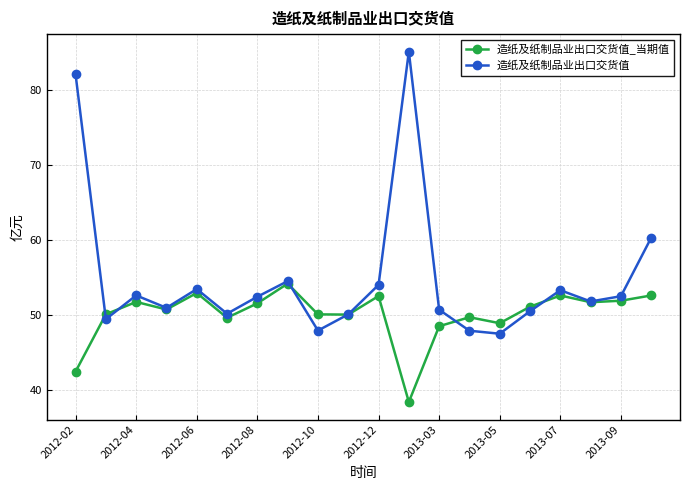

Which series has the largest range (max minus min)?

造纸及纸制品业出口交货值